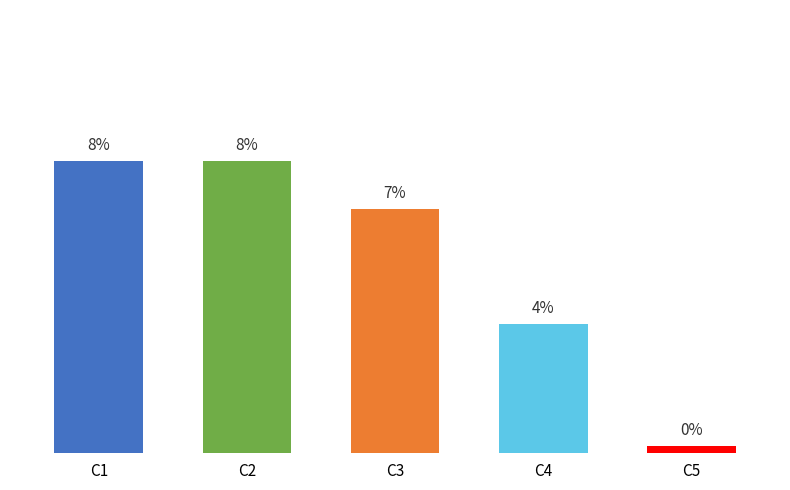

Are the bars horizontal?

No